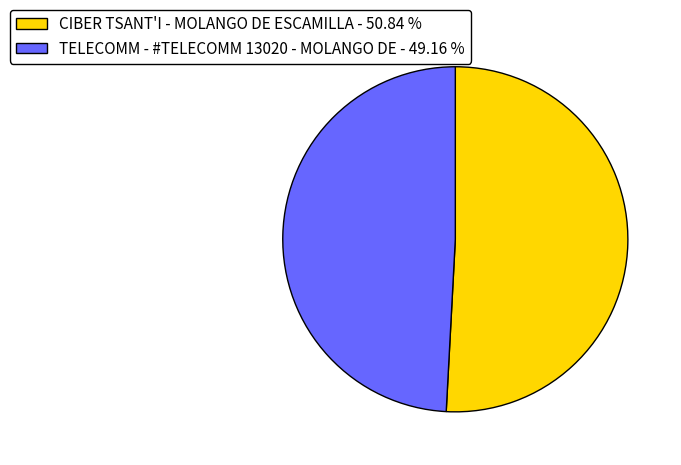

Count the number of slices in the pie.

2